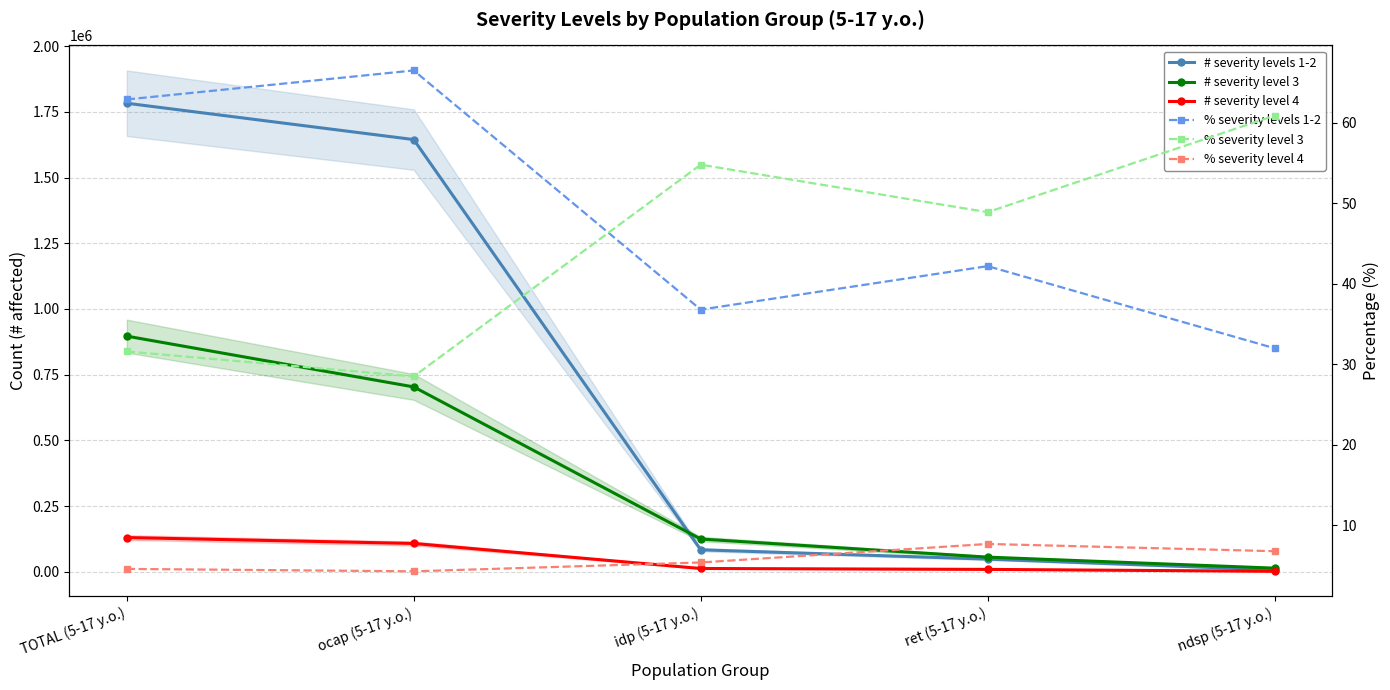

Reading right to left, what are all the values shown in this chart?

# severity levels 1-2: 7094.0	47820.0	83383.0	1644768.0	1783065.0
# severity level 3: 13492.0	55452.0	124350.0	703296.0	896590.0
# severity level 4: 1507.0	8760.0	12235.0	107447.0	129949.0
% severity levels 1-2: 32.0	42.2	36.8	66.5	62.9
% severity level 3: 60.9	48.9	54.8	28.5	31.6
% severity level 4: 6.8	7.7	5.4	4.3	4.6